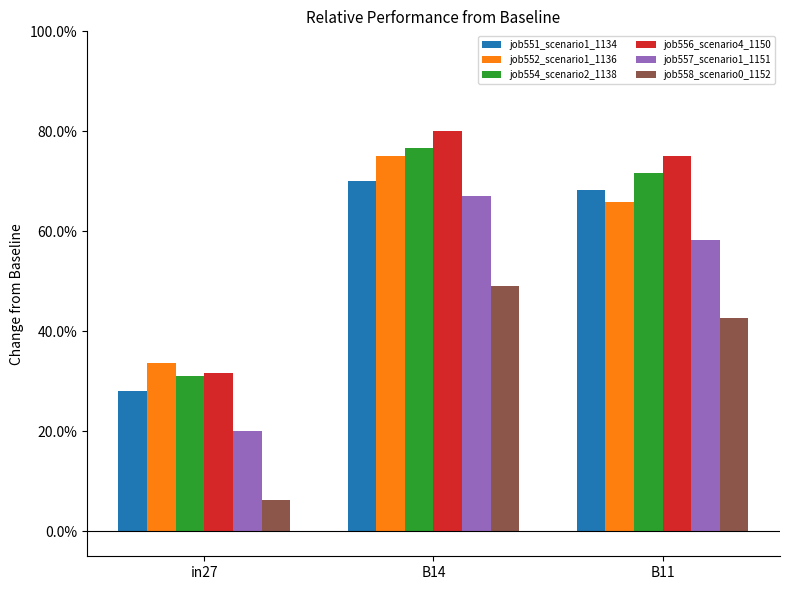

Which category has the highest value across all series?

B14